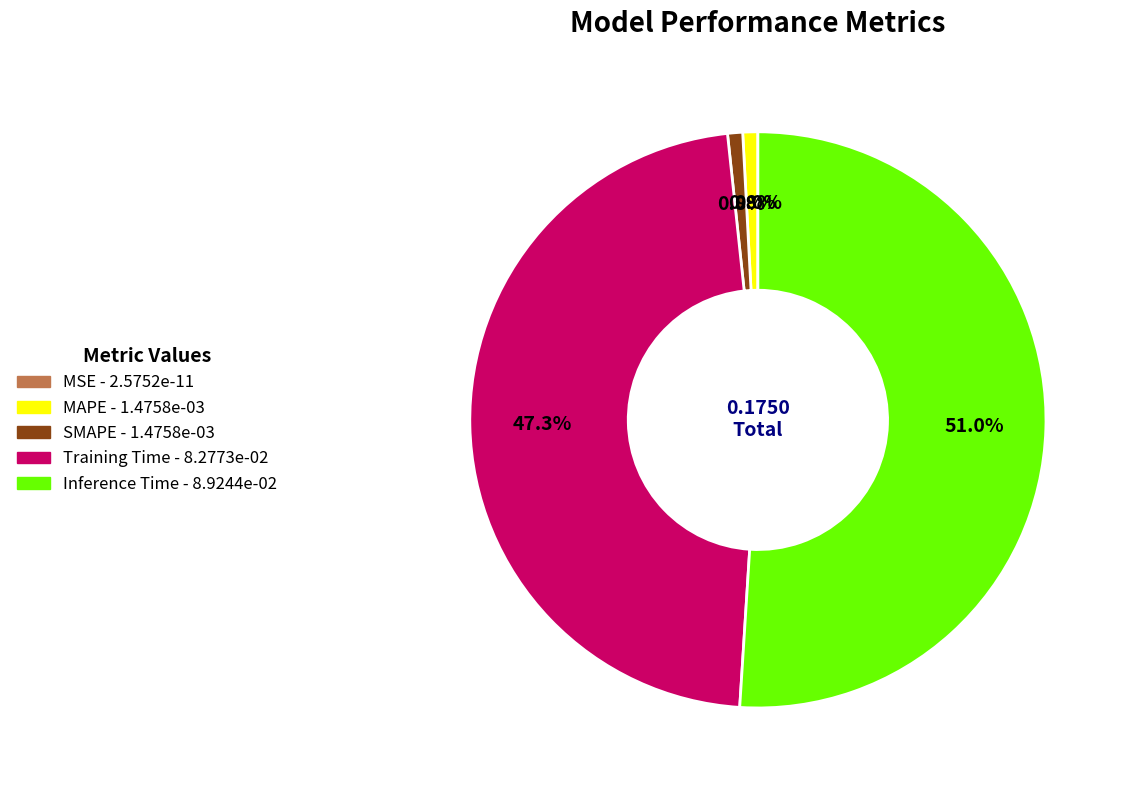

Which category has the biggest portion of the pie?

Inference Time